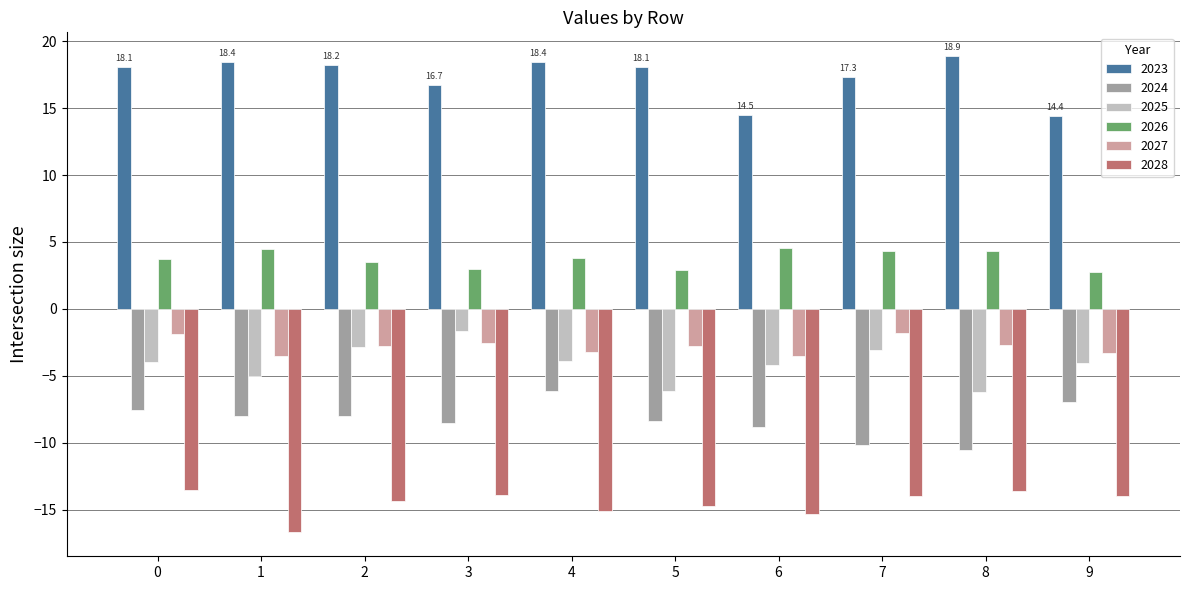

The value of 2027 at 4 is -3.2. True or false?

True